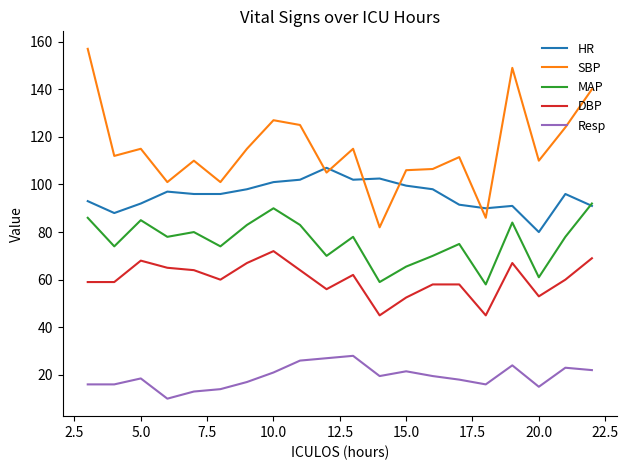

Rank the series by their average value, from lowest to highest.

Resp, DBP, MAP, HR, SBP